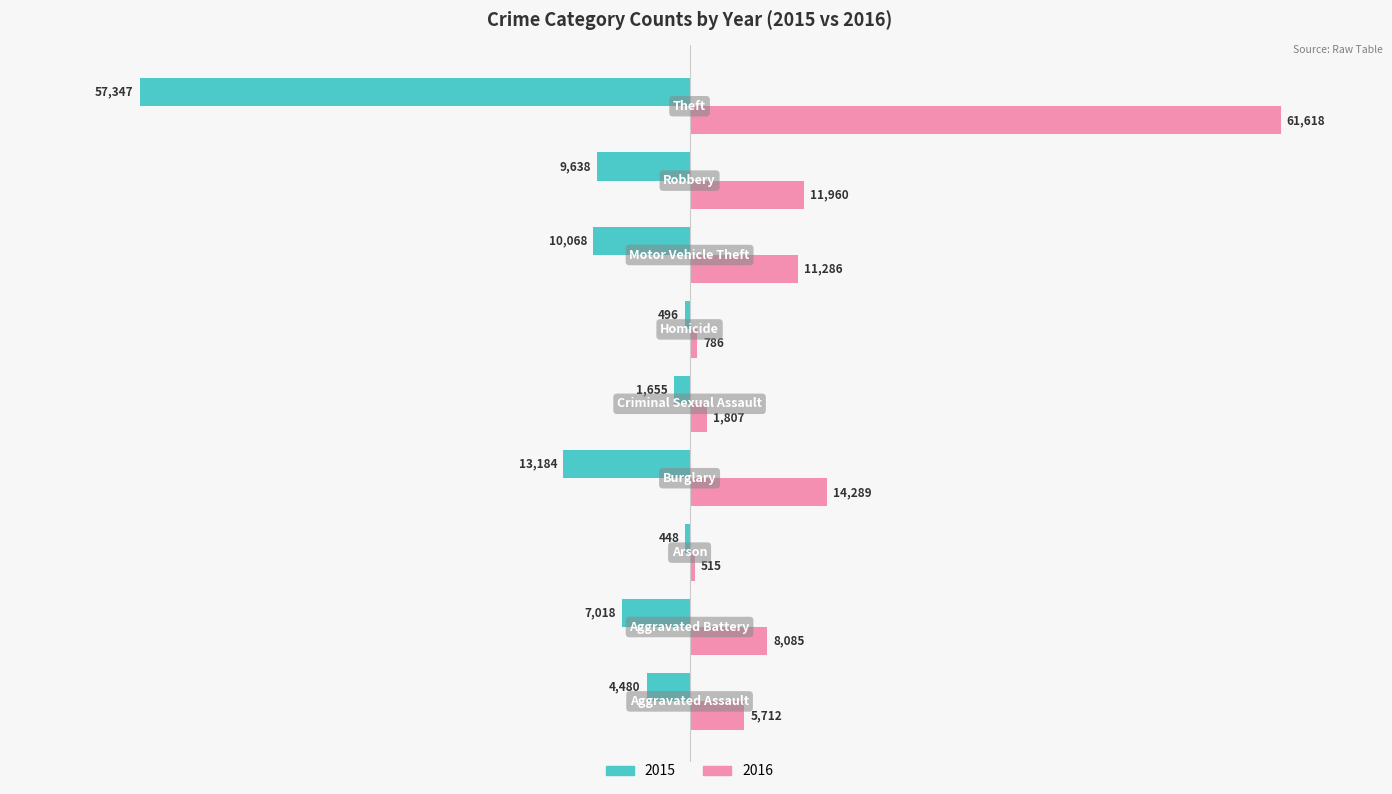

What are all the series names shown in the legend?

2015, 2016